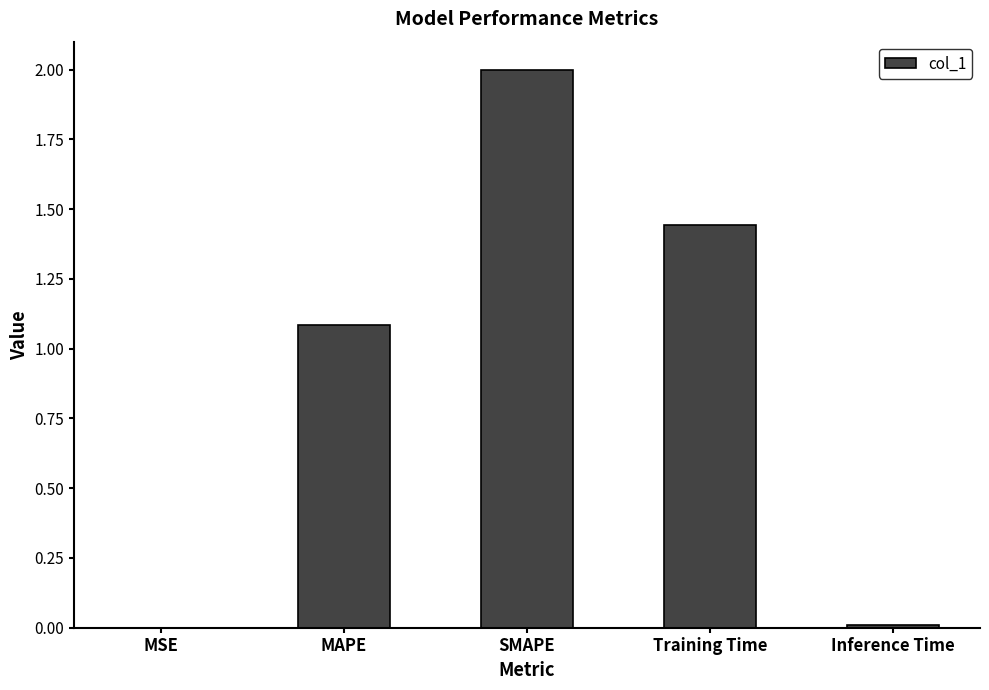

How many distinct data groups are displayed?

1